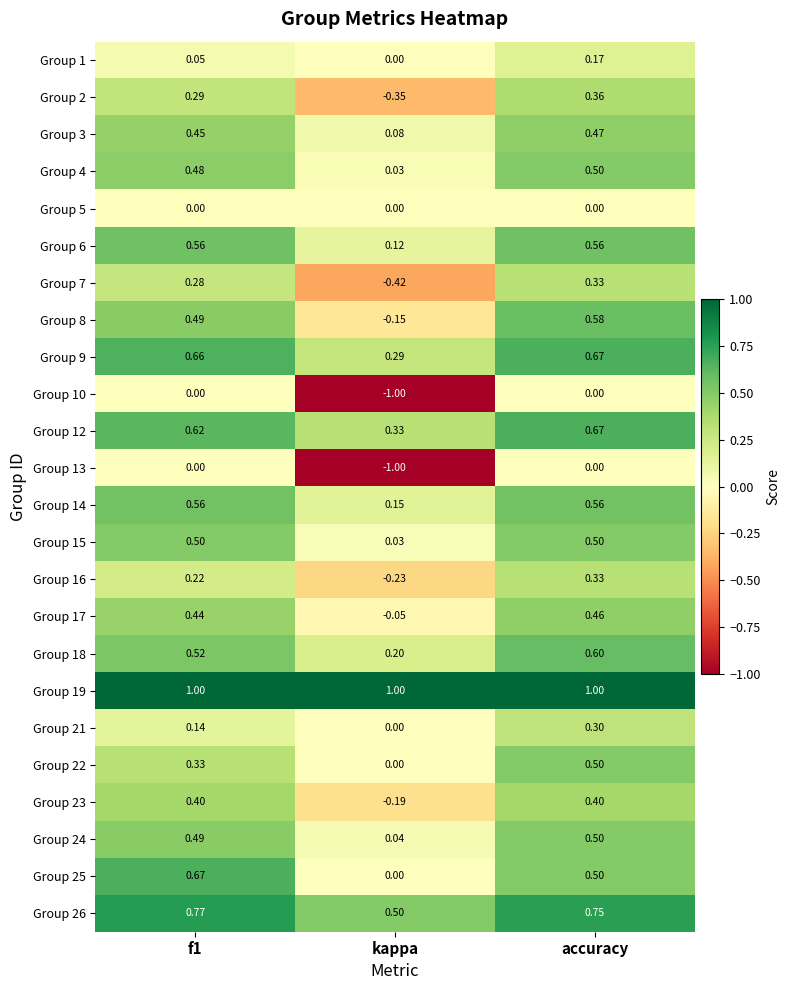

Which series has the largest total across all categories?

Group 19